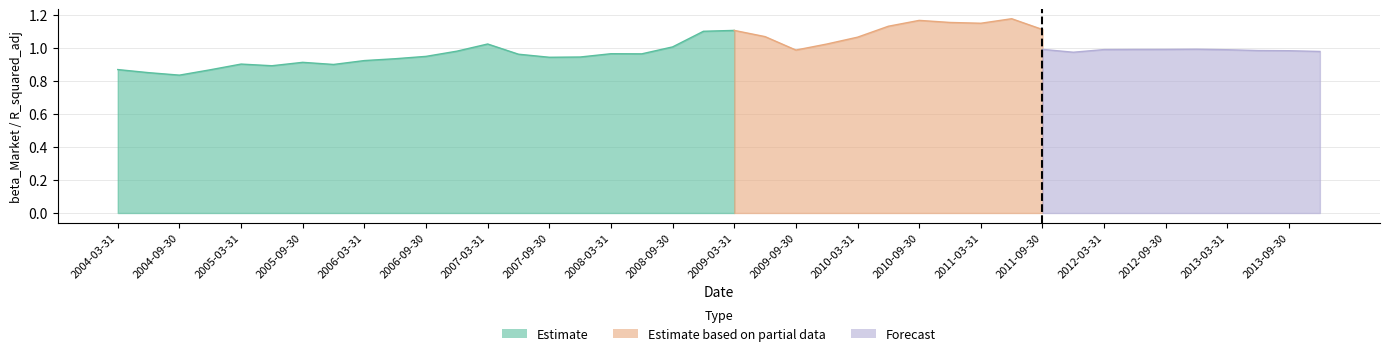

Which label corresponds to the largest value in the chart?

2011-06-30